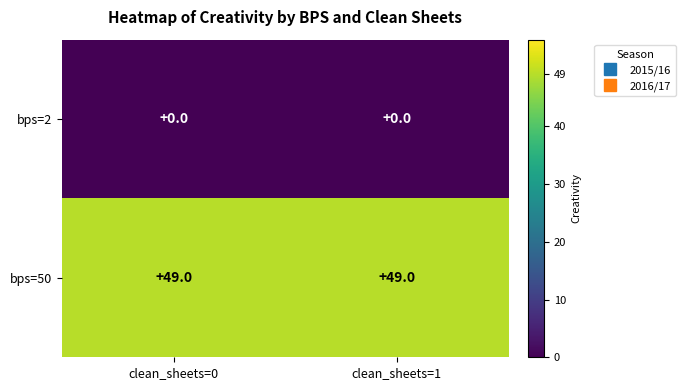

Reading left to right, list all the values displayed in this chart.

bps=2: clean_sheets=0=0	clean_sheets=1=0
bps=50: clean_sheets=0=49	clean_sheets=1=49